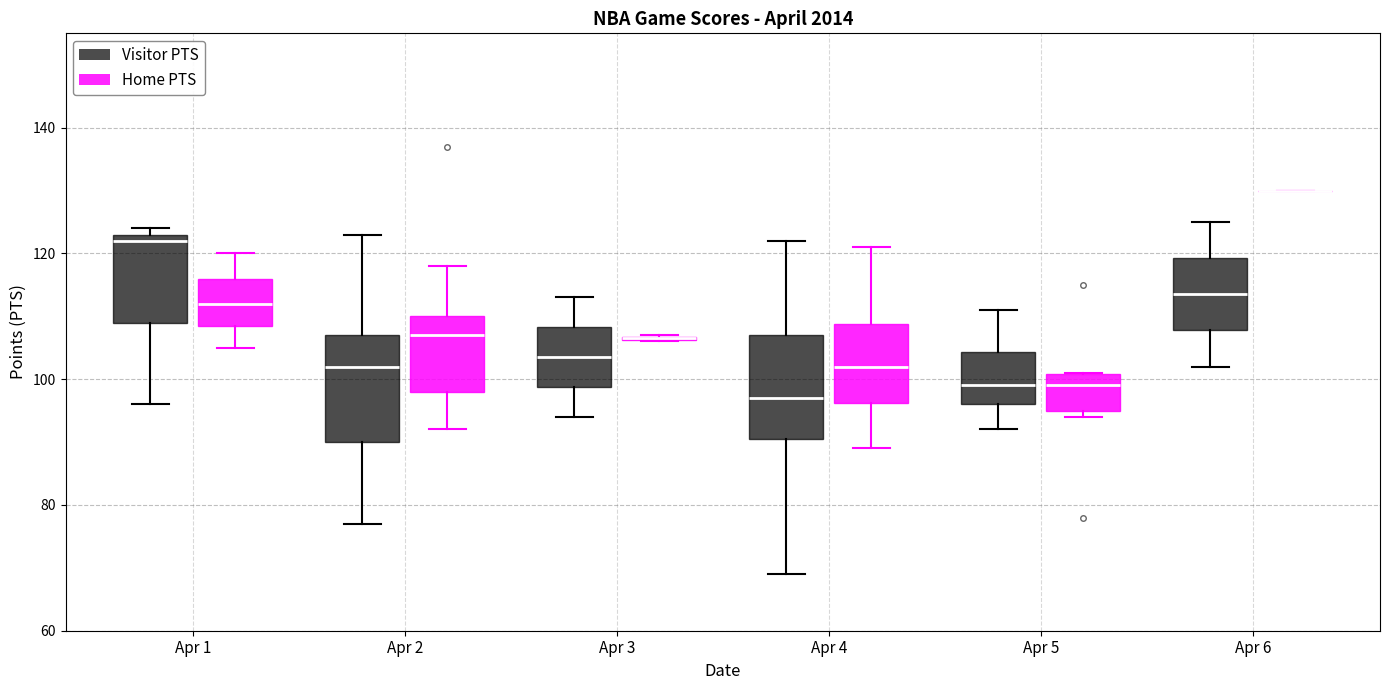

Reading left to right, transcribe this box plot: for each box, give where its median line is, the range the box spans, and where its two whiskers end, as read against the y-axis. The values are not printed on the chart, so give them approximately, as read against the axis.

Apr 1 (Visitor PTS): median 122, box 110 to 124, whiskers 96 to 124 (just above the box's upper edge)
Apr 1 (Home PTS): median 112, box 108 to 116, whiskers 106 to 120
Apr 2 (Visitor PTS): median 102, box 90 to 108, whiskers 78 to 124
Apr 2 (Home PTS): median 108, box 98 to 110, whiskers 92 to 118
Apr 3 (Visitor PTS): median 104, box 98 to 108, whiskers 94 to 114
Apr 3 (Home PTS): box collapsed to a line at 106, whiskers 106 to 108
Apr 4 (Visitor PTS): median 98, box 90 to 108, whiskers 70 to 122
Apr 4 (Home PTS): median 102, box 96 to 108, whiskers 90 to 122
Apr 5 (Visitor PTS): median 100, box 96 to 104, whiskers 92 to 112
Apr 5 (Home PTS): median 100 (just below the box's upper edge), box 96 to 100, whiskers 94 to 102
Apr 6 (Visitor PTS): median 114, box 108 to 120, whiskers 102 to 126
Apr 6 (Home PTS): box collapsed to a line at 130, whiskers 130 to 130